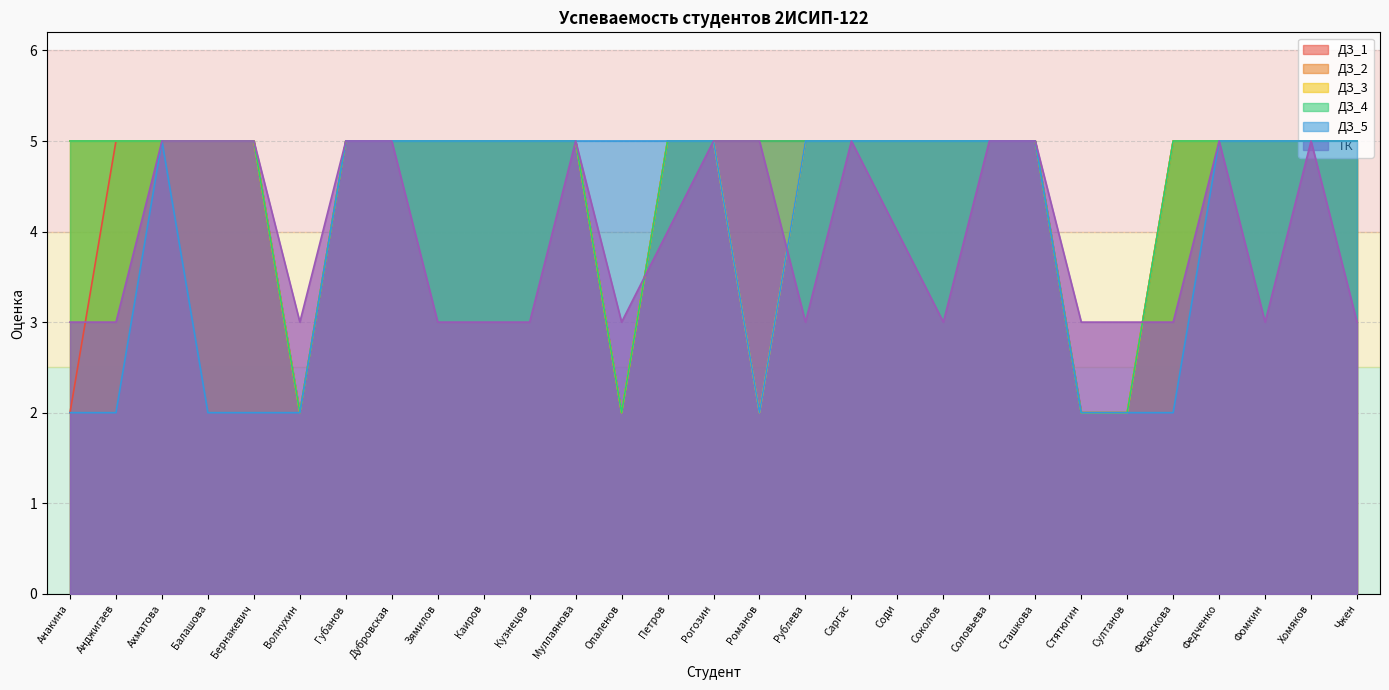

At how many categories does at least one series exceed 3?

26